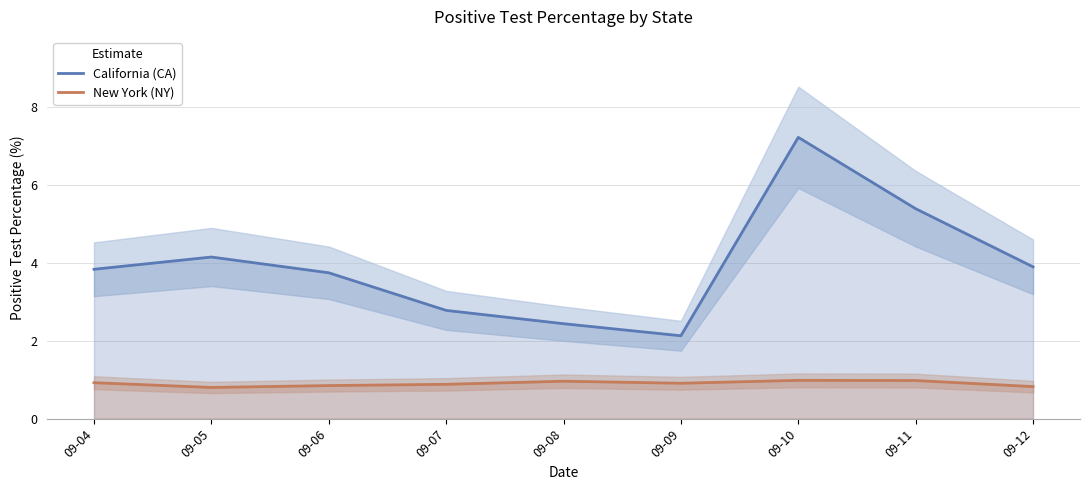

True or false: New York (NY) and California (CA) intersect in this chart.

False